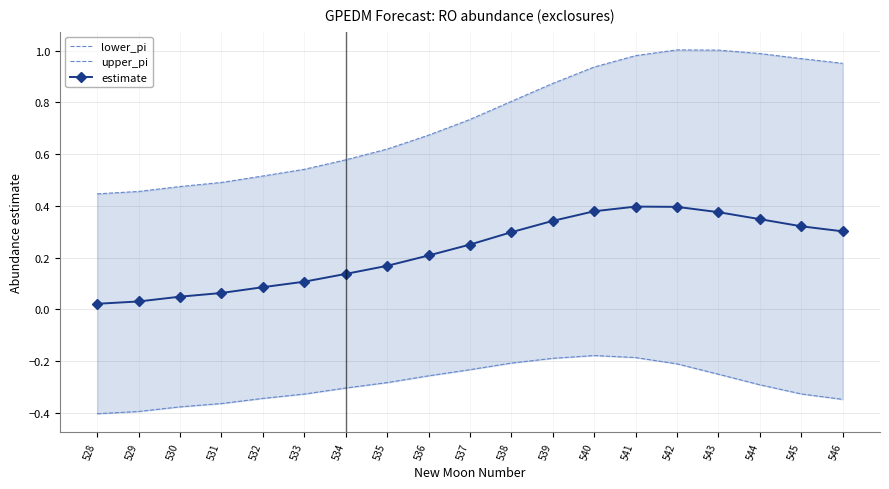

At how many categories does at least one series exceed 0?

19